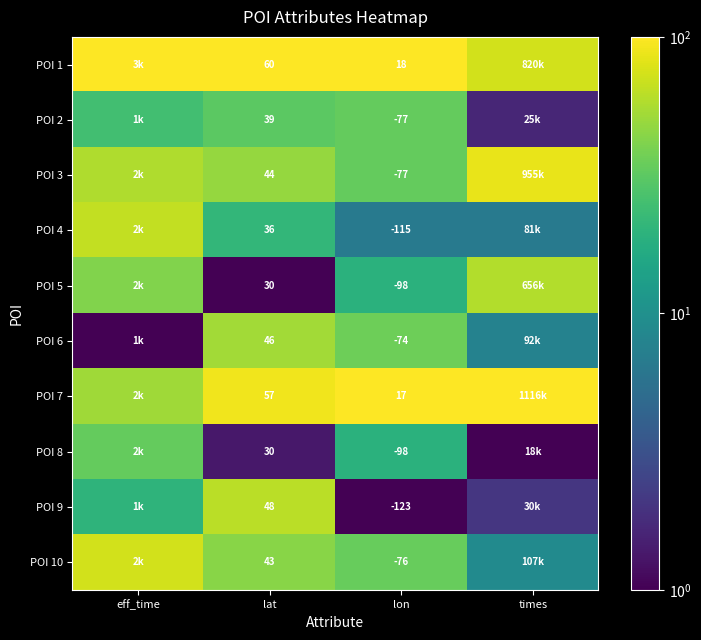

How many values in the POI 9 series exceed 19?

2